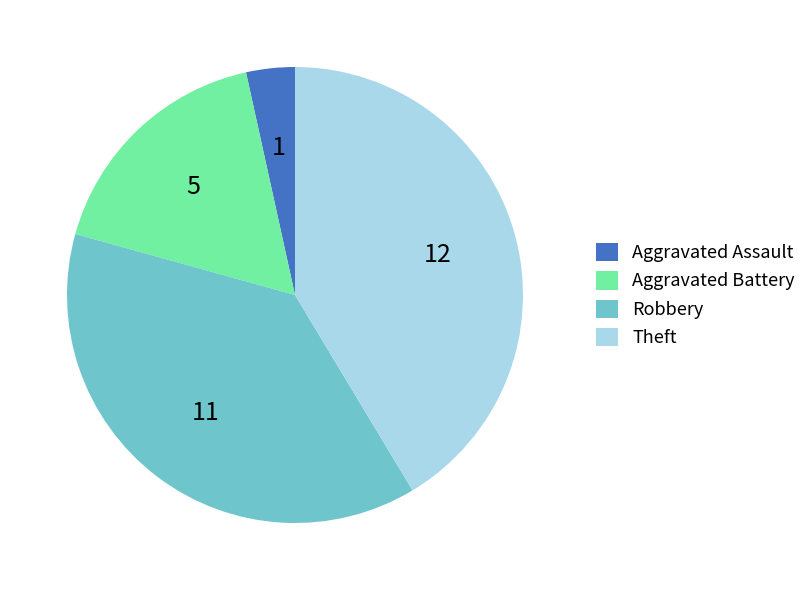

Which category has the smallest portion of the pie?

Aggravated Assault